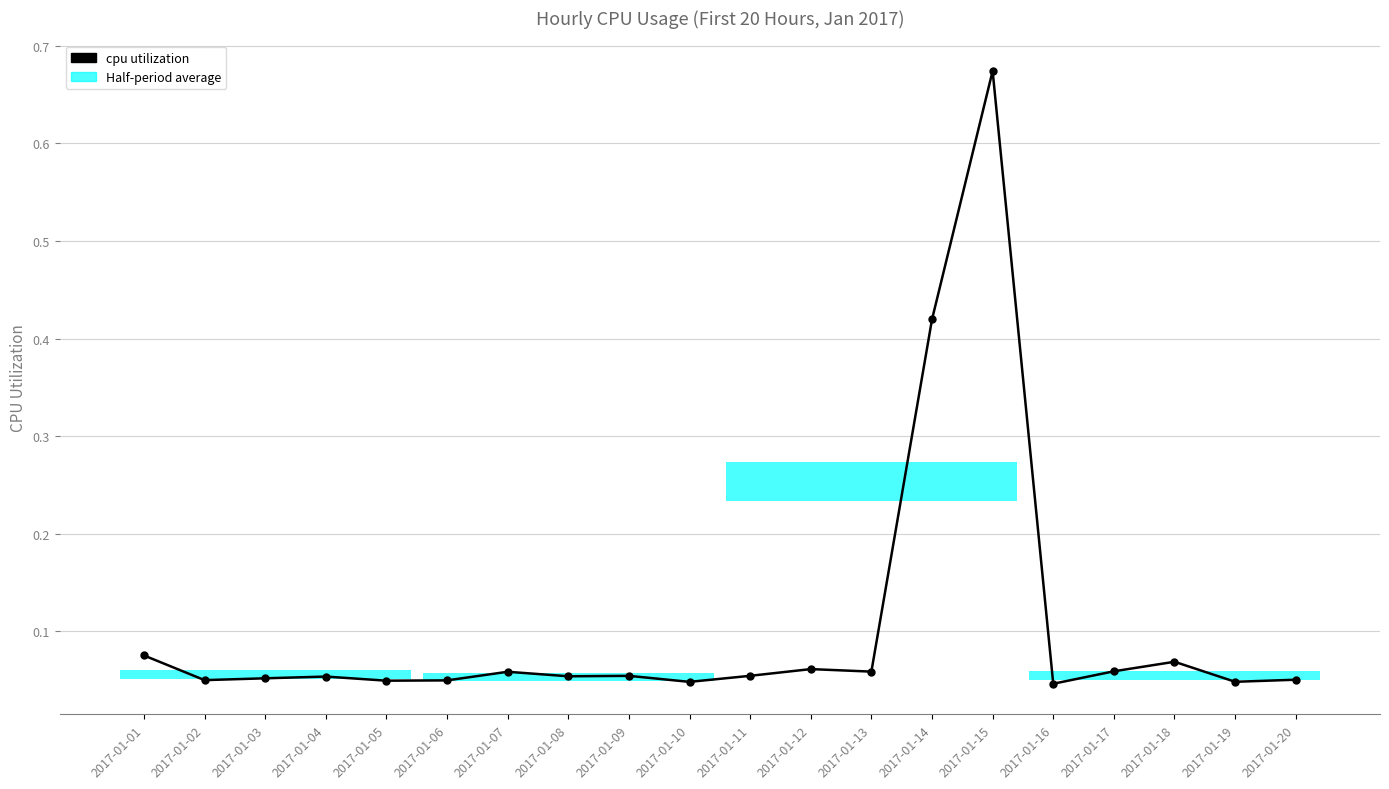

List the labels in order of value, largest first.

2017-01-15, 2017-01-14, 2017-01-01, 2017-01-18, 2017-01-12, 2017-01-17, 2017-01-13, 2017-01-07, 2017-01-11, 2017-01-09, 2017-01-08, 2017-01-04, 2017-01-03, 2017-01-20, 2017-01-02, 2017-01-06, 2017-01-05, 2017-01-19, 2017-01-10, 2017-01-16